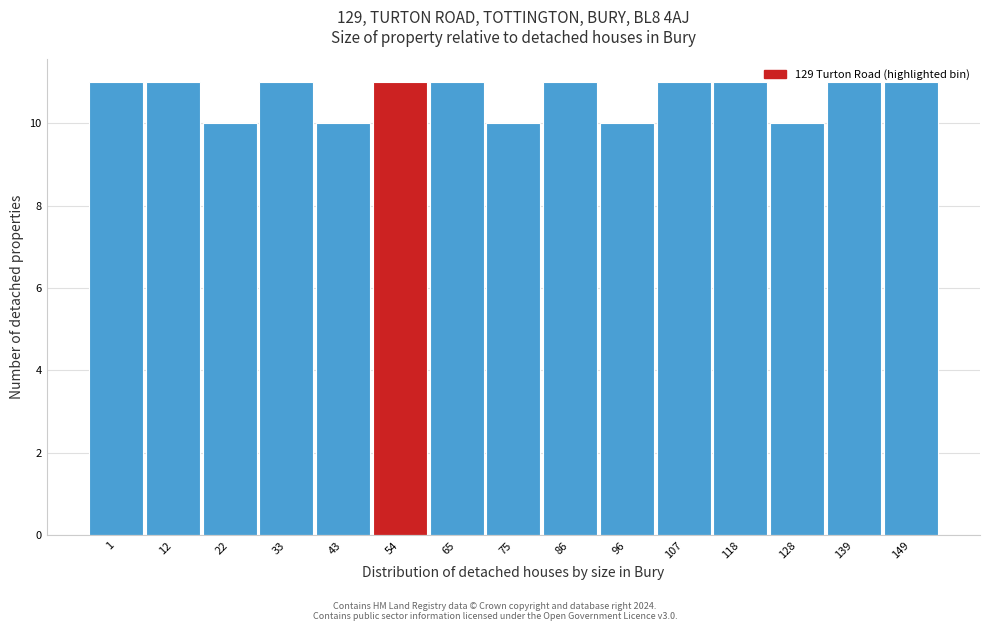

What is the sum of the values at 43 and 149?

21